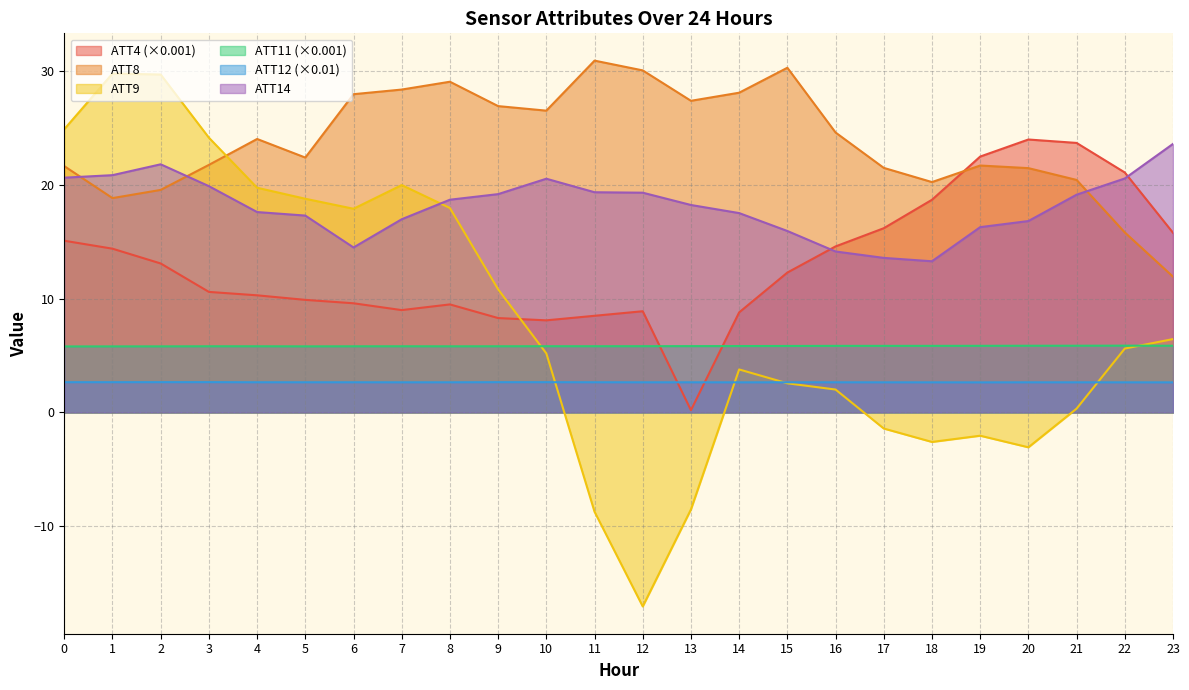

How many lines are shown in the chart?

6